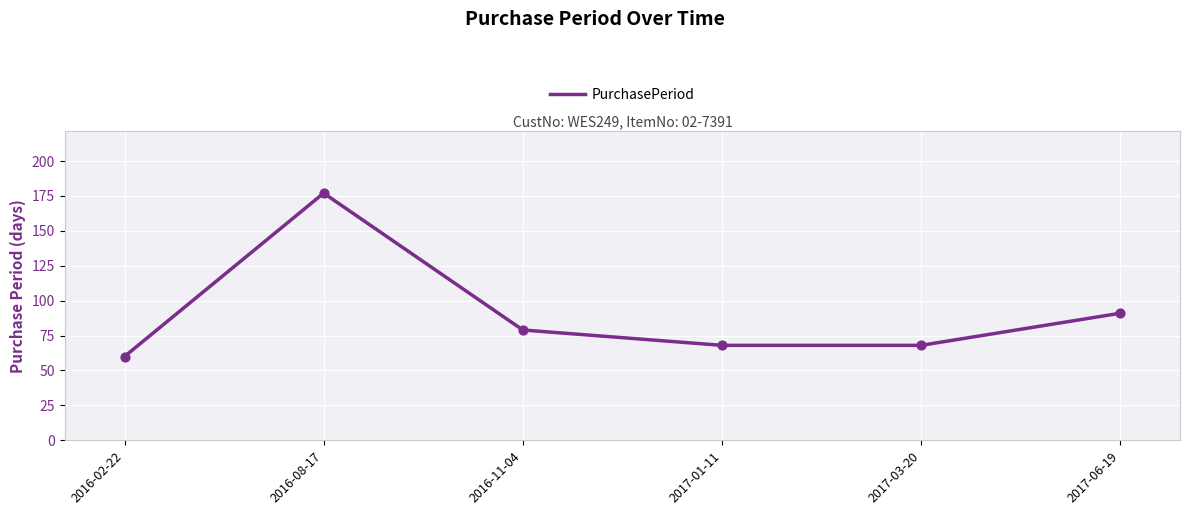

What is the ratio of the value at 2017-06-19 to the value at 2016-02-22?

1.5